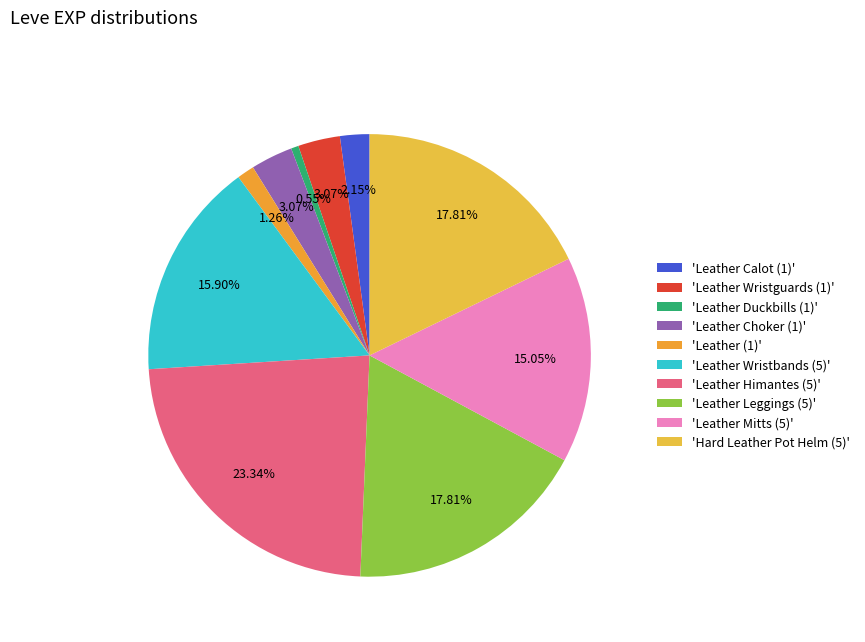

Which category has the biggest portion of the pie?

'Leather Himantes (5)'